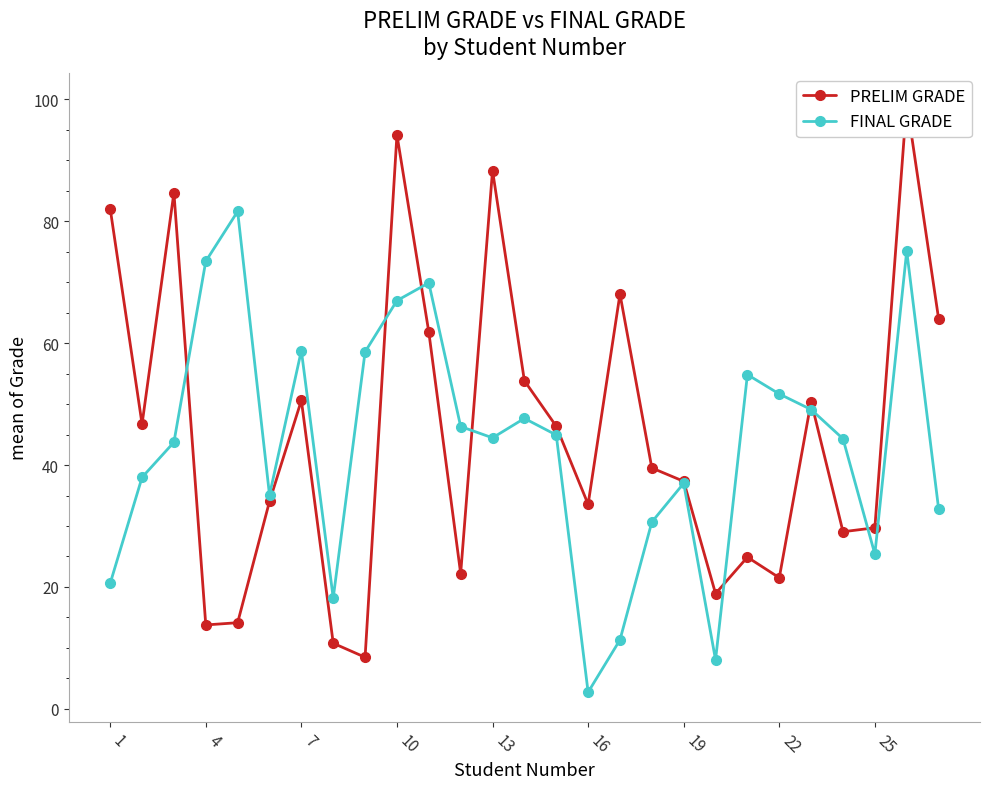

What is the minimum value for FINAL GRADE?

2.7